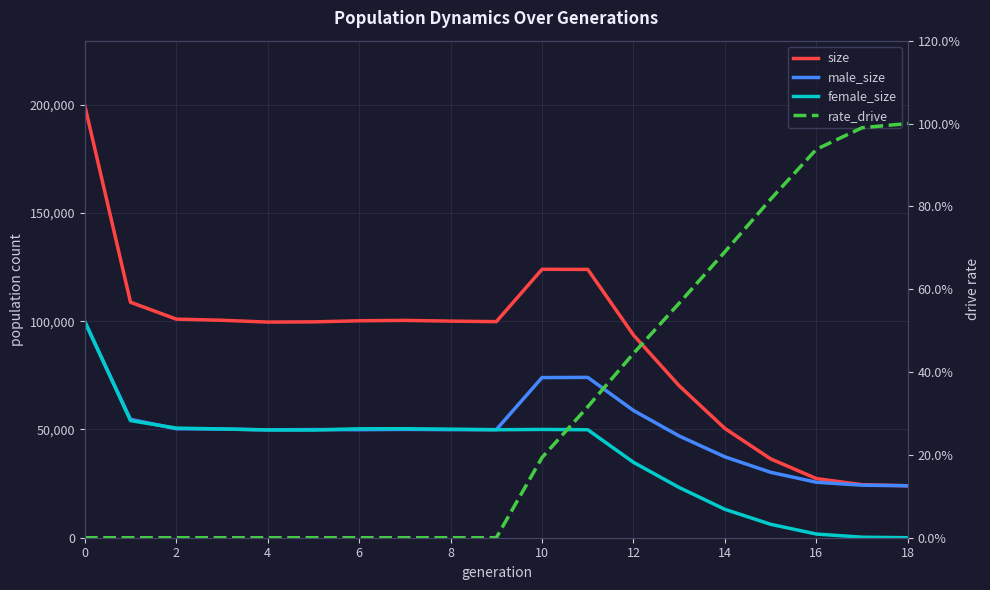

True or false: female_size and size intersect in this chart.

False